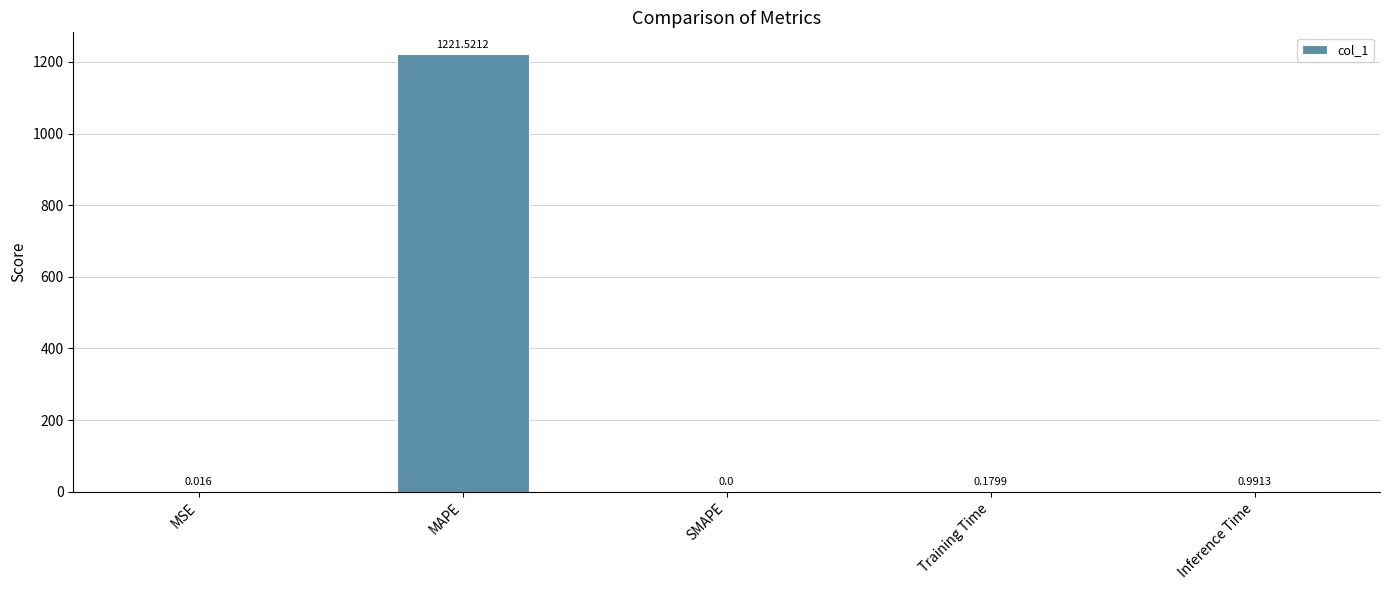

Which category has the highest value across all series?

MAPE